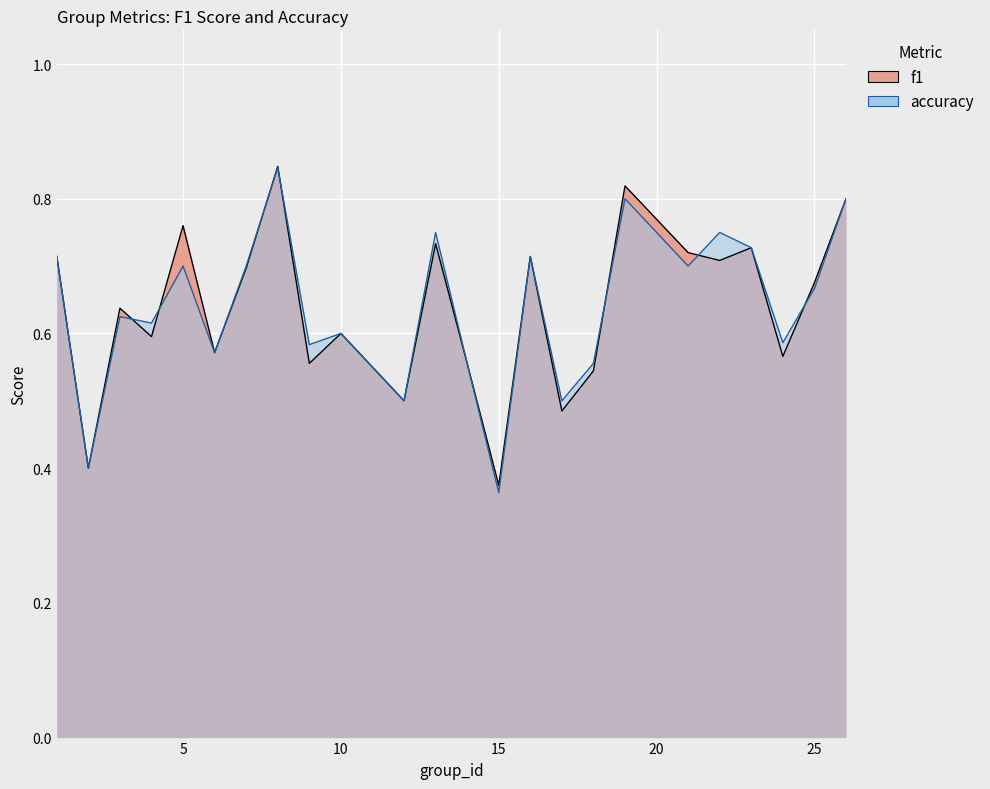

Which series ends up on top after the final intersection of accuracy and f1?

f1